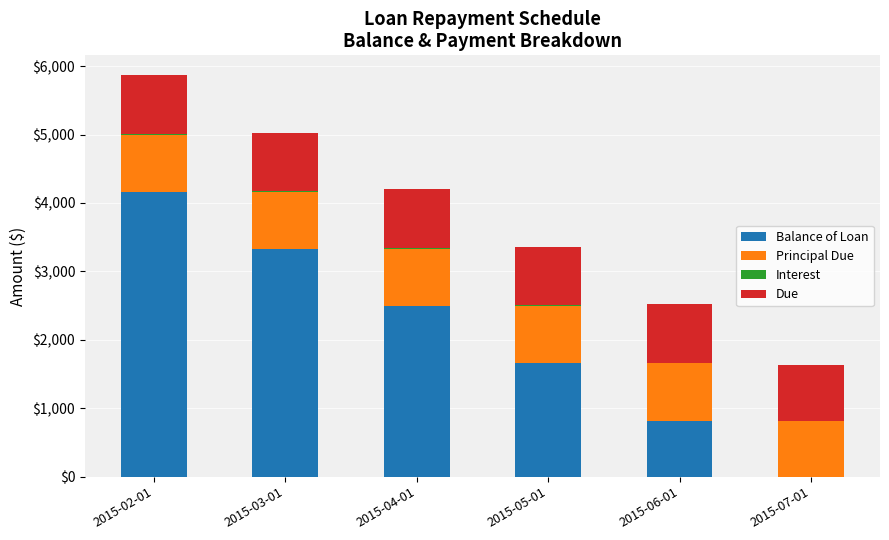

What is the maximum value for Balance of Loan?

4161.5